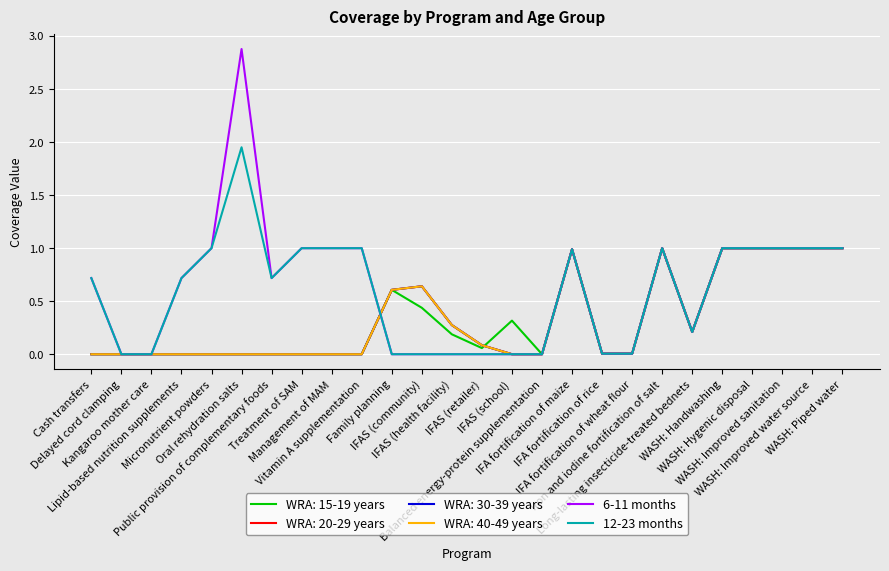

Does the chart have visible grid lines?

Yes